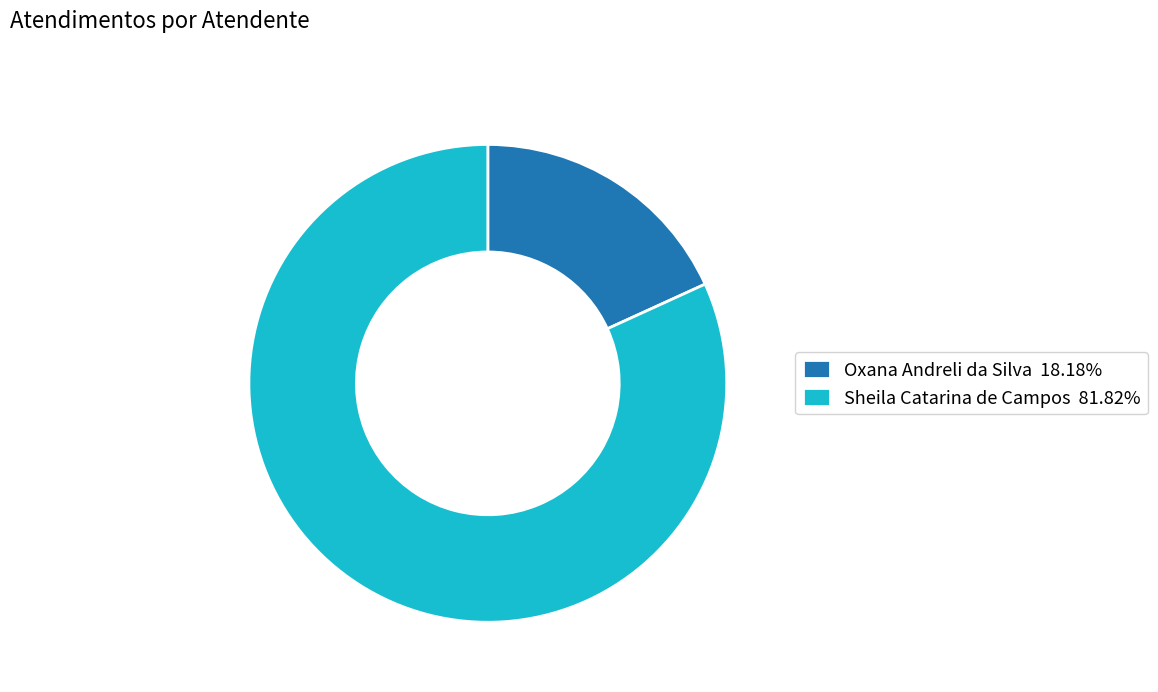

Which category accounts for the majority?

Sheila Catarina de Campos